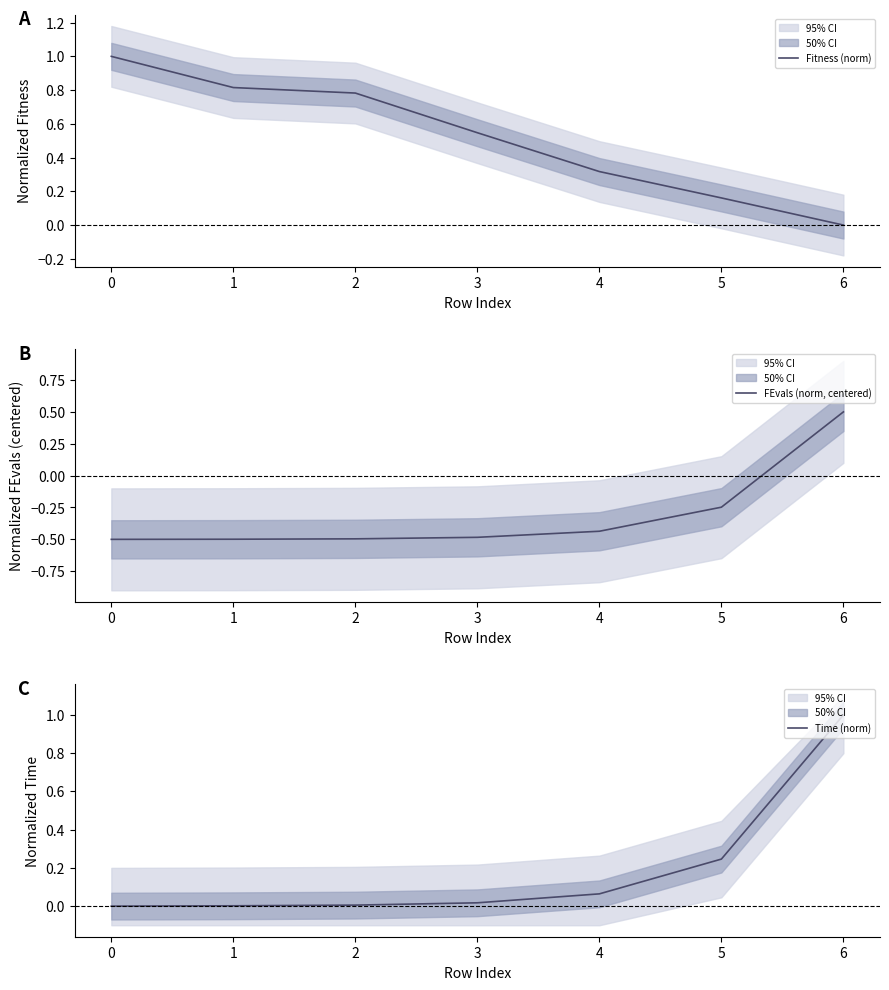

True or false: FEvals (norm, centered) has more than 1 points higher than both neighbors.

False